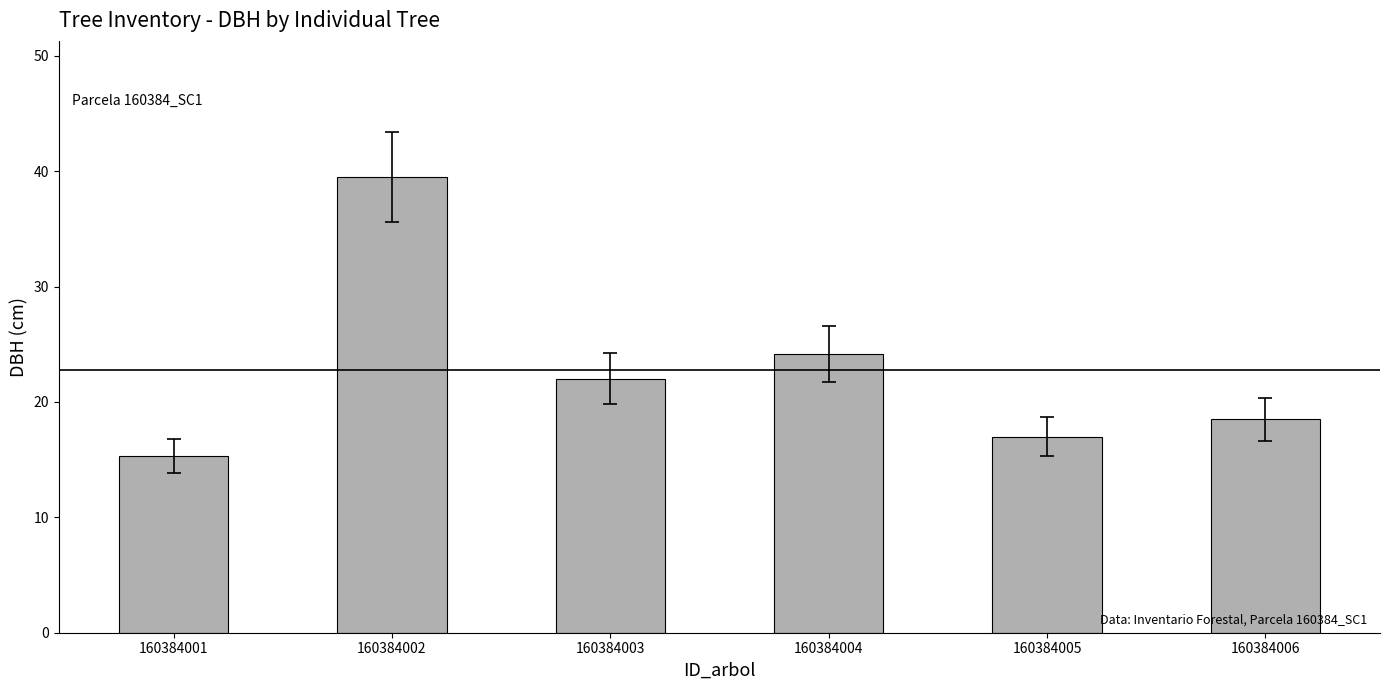

What is the ratio of the value at 160384002 to the value at 160384005?

2.3